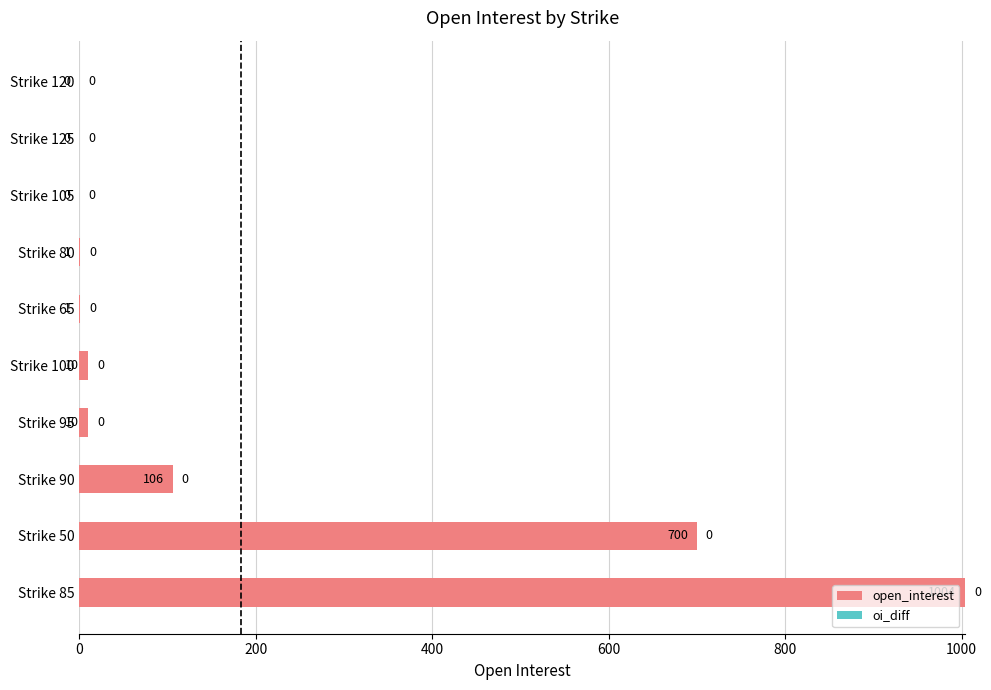

Is it true that open_interest equals 10.0 at Strike 95?

True